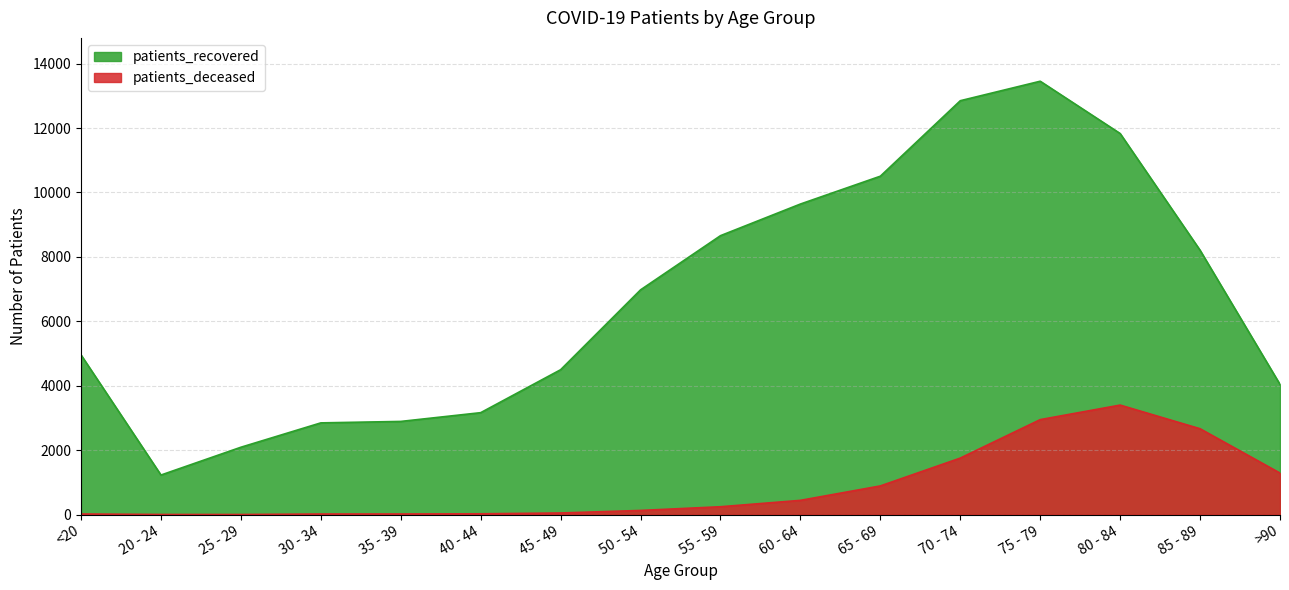

At which category does patients_recovered reach its first local peak?

75 - 79